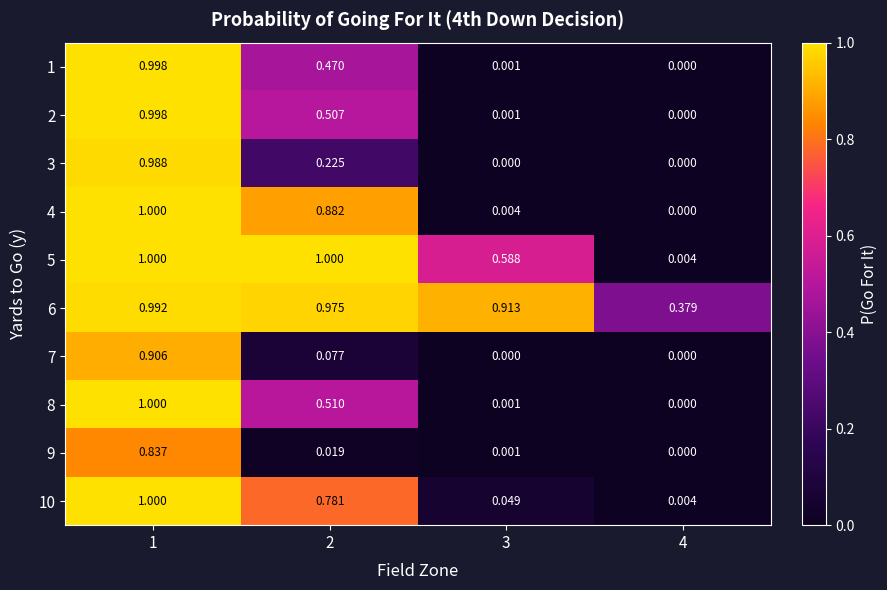

List the series in order of their peak value, highest first.

4, 5, 10, 8, 2, 1, 6, 3, 7, 9